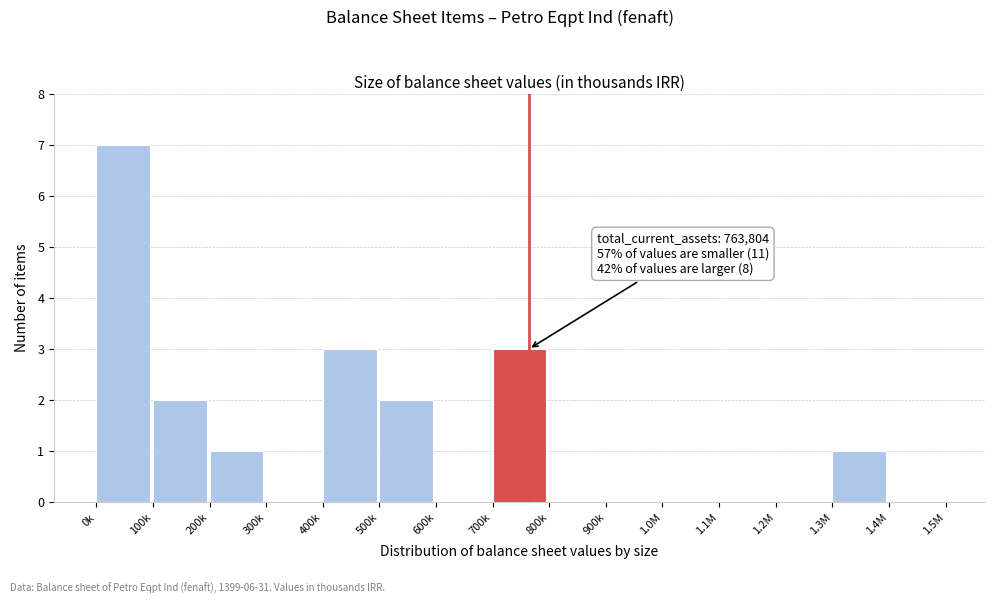

Reading left to right, list all the values displayed in this chart.

0k=7	100k=2	200k=1	300k=0	400k=3	500k=2	600k=0	700k=3	800k=0	900k=0	1.0M=0	1.1M=0	1.2M=0	1.3M=1	1.4M=0